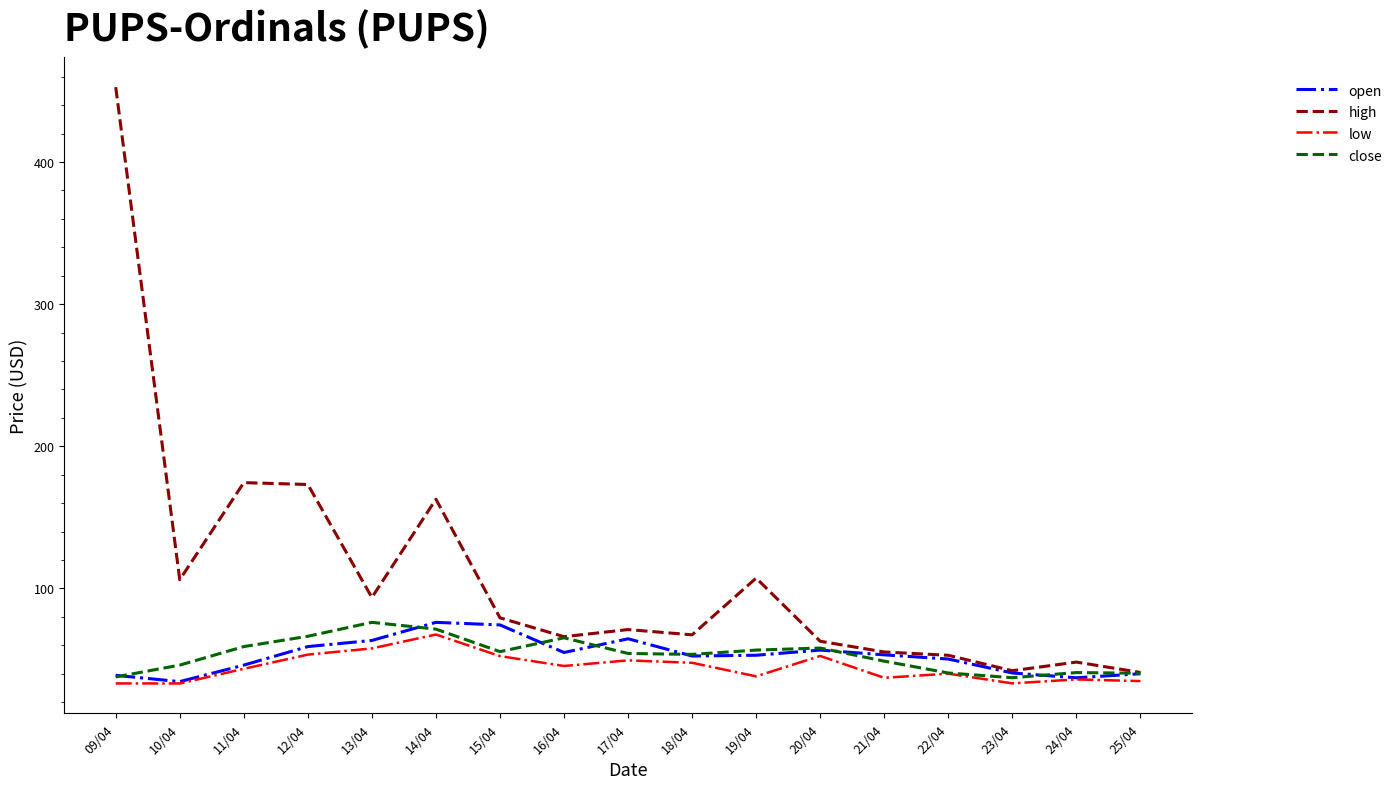

What is the minimum value shown in the chart?

33.1